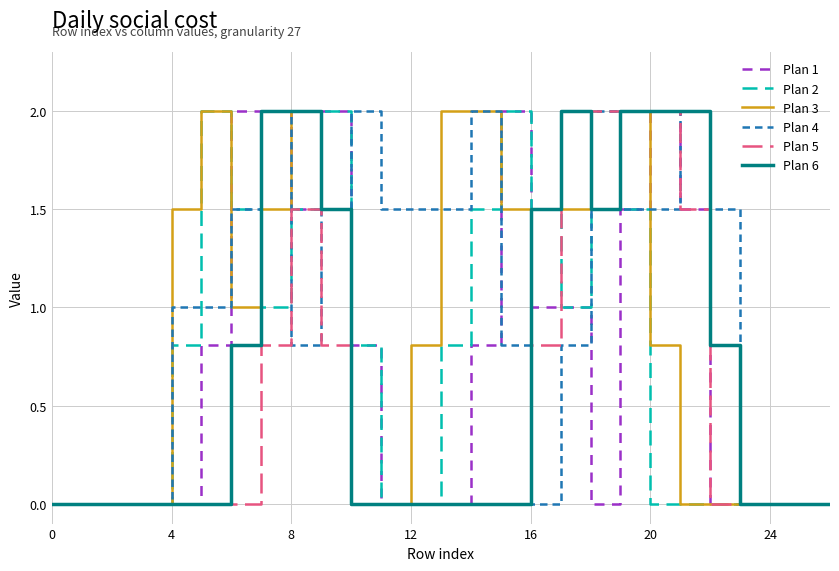

What is the highest value of the Plan 5 series?

2.0